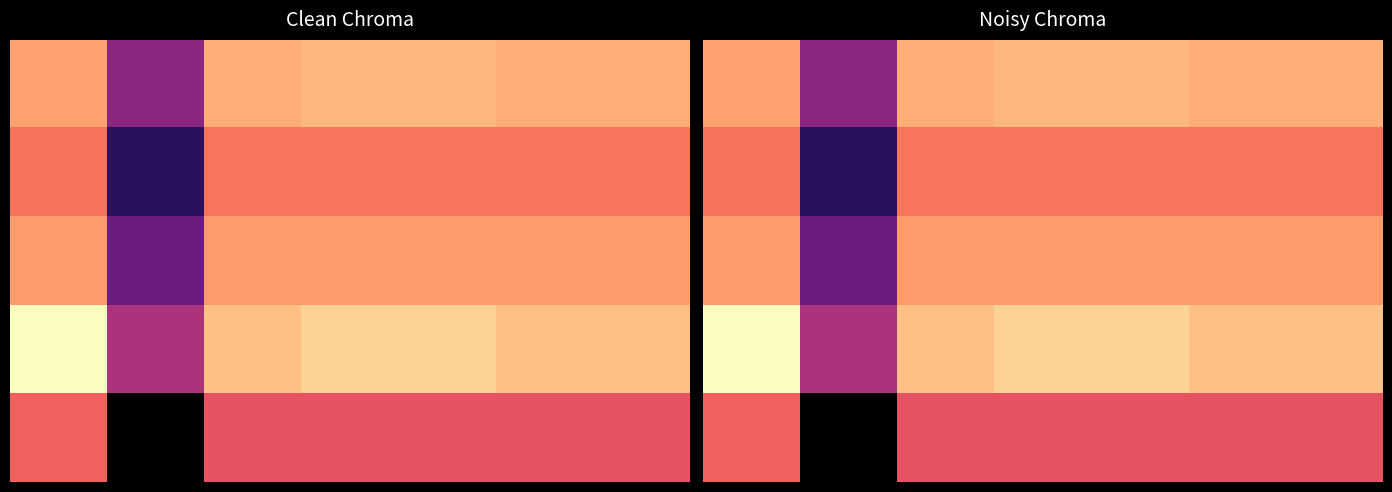

At which label does 2 reach its peak?

3